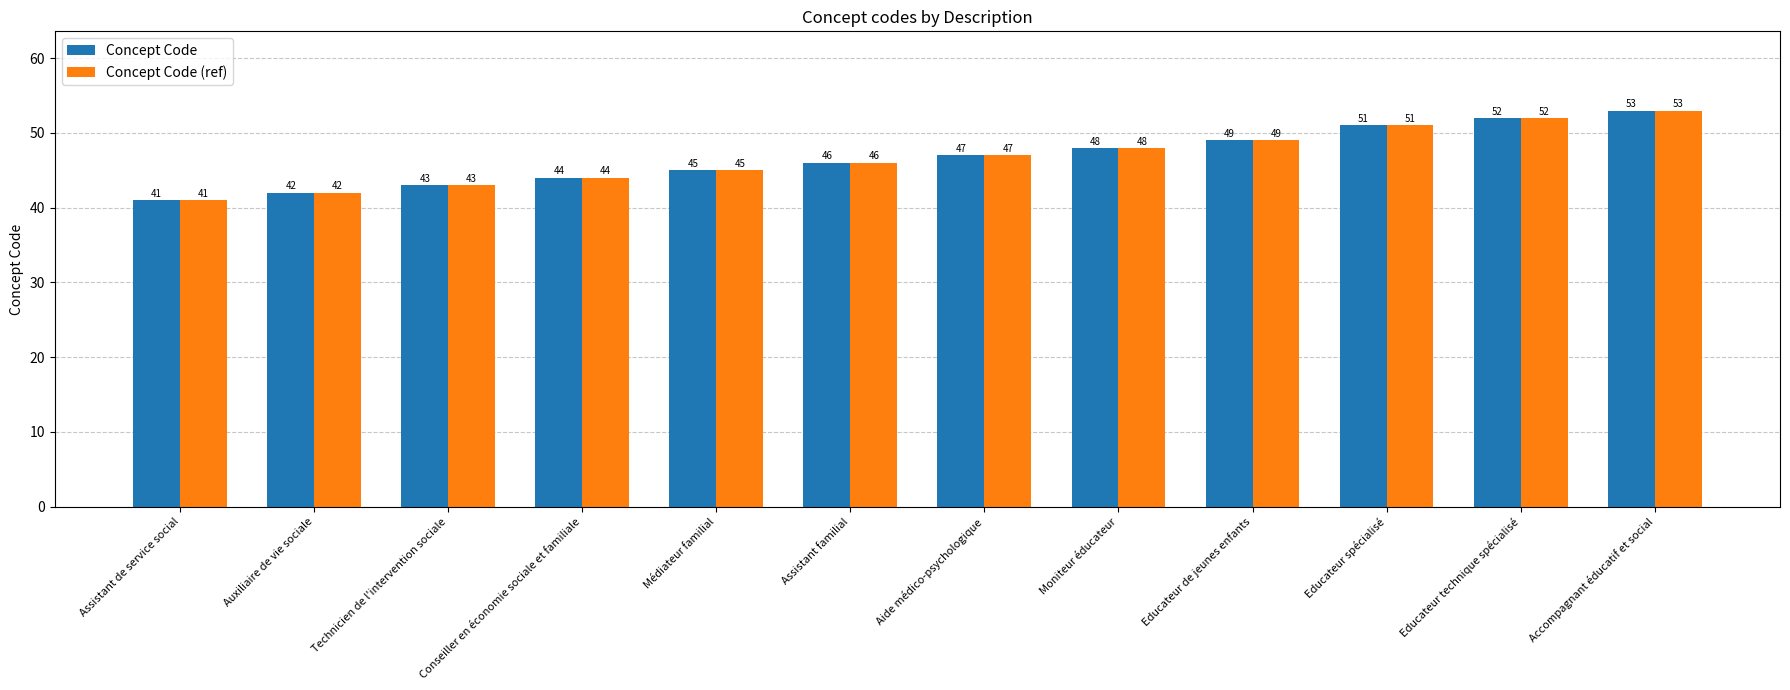

Count the number of data series in this chart.

2